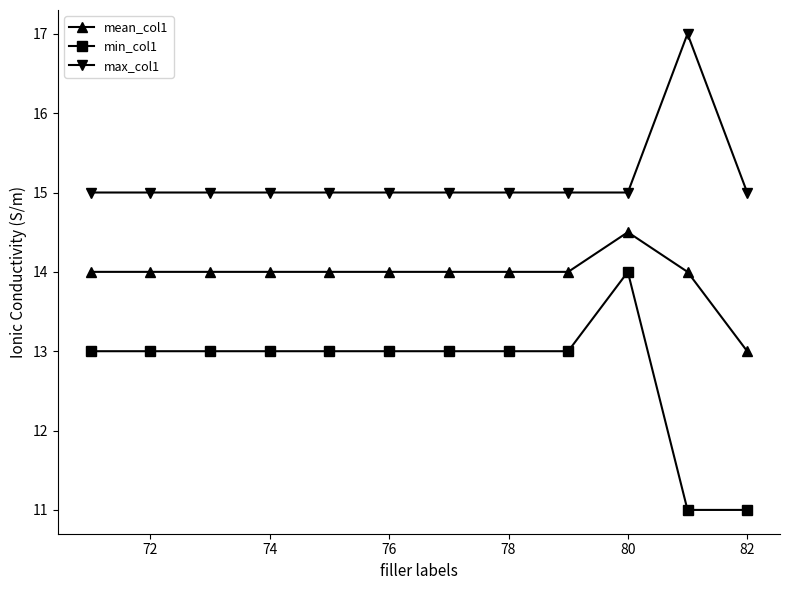

What is the value of the min_col1 point at the 1st from the left?

13.0